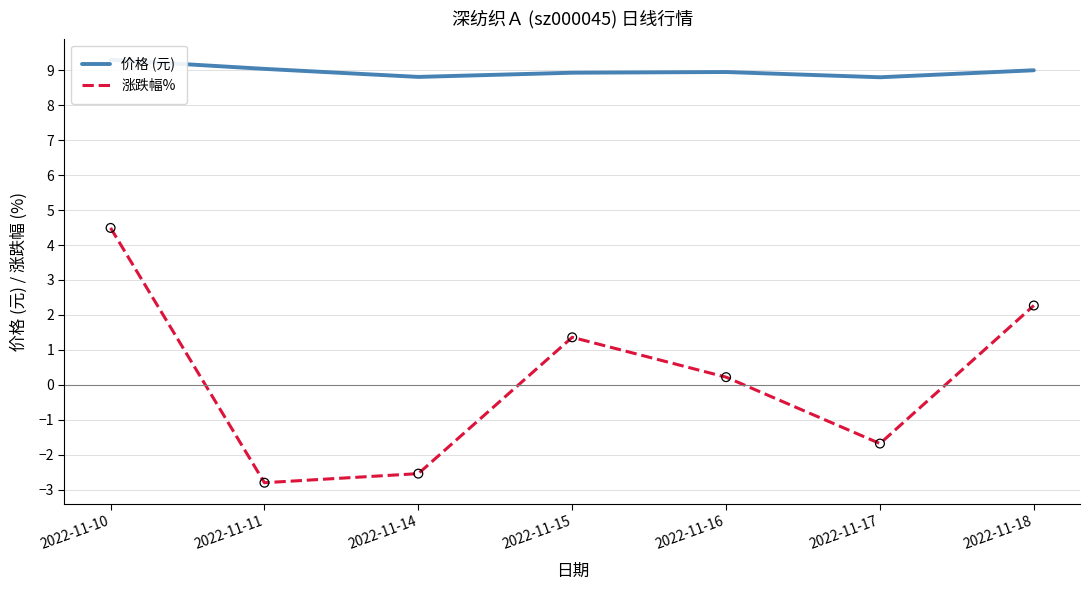

Which series has the largest total across all categories?

价格 (元)